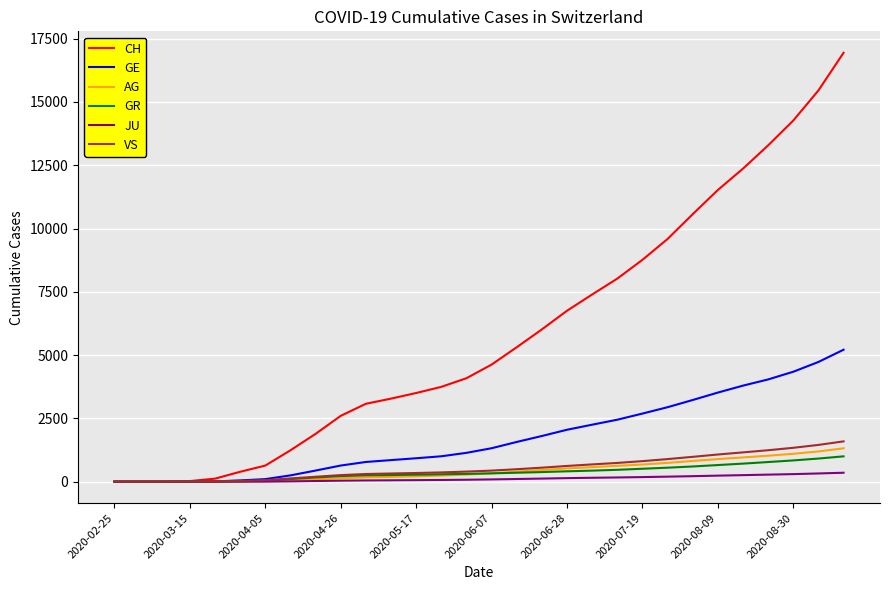

What is the highest value of the CH series?

16944